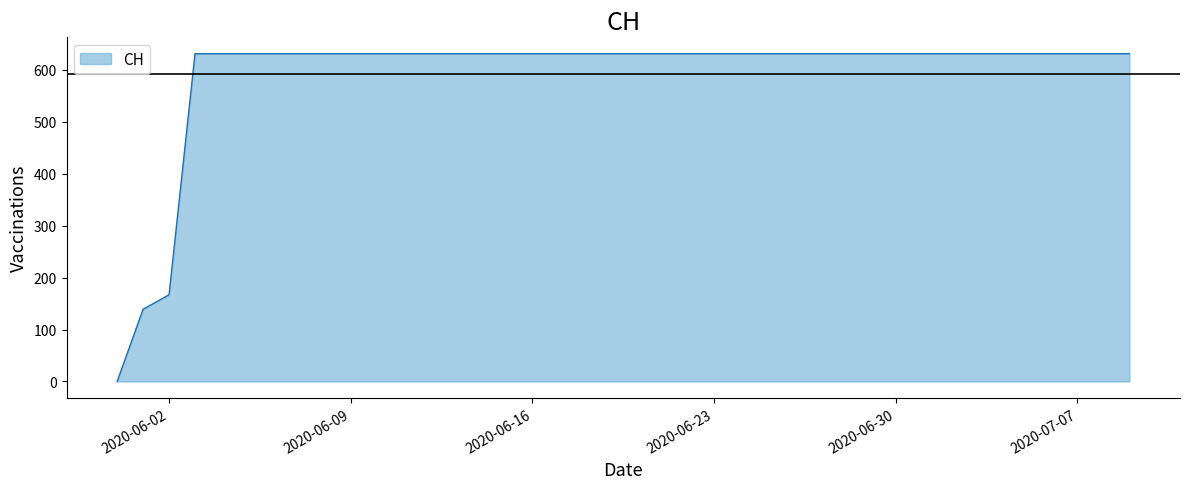

What is the maximum value shown in the chart?

631